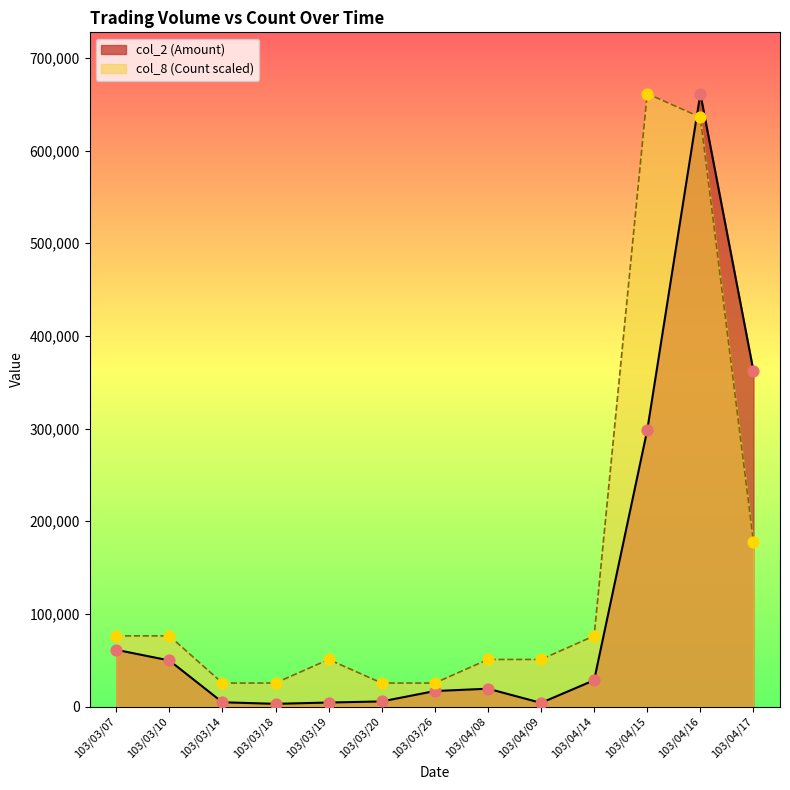

What are all the series names shown in the legend?

col_2 (Amount), col_8 (Count)